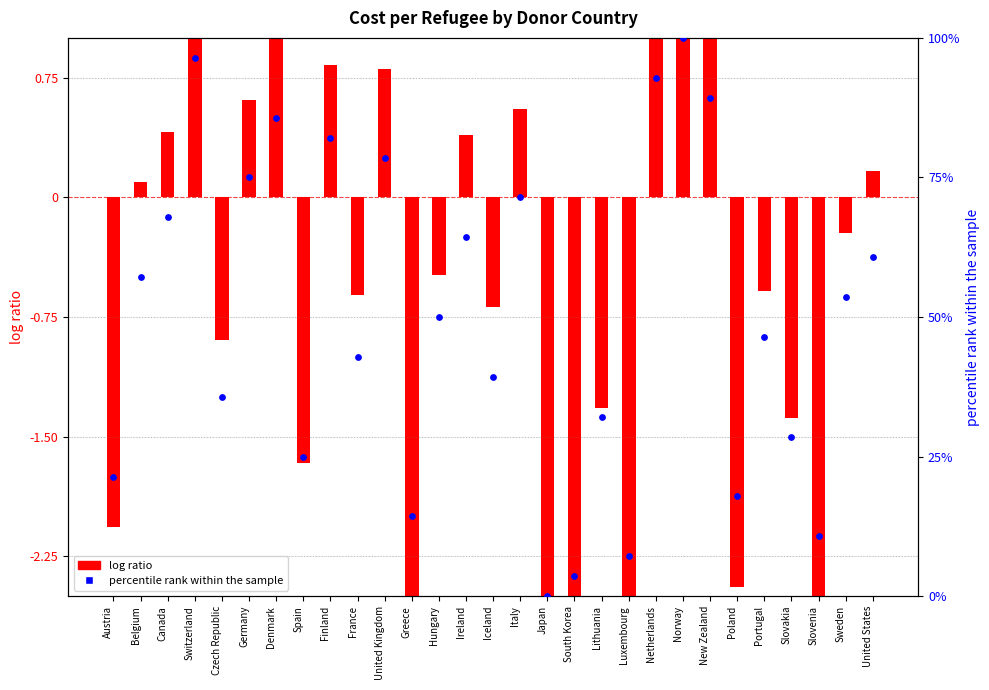

What are all the series names shown in the legend?

log ratio, percentile rank within the sample